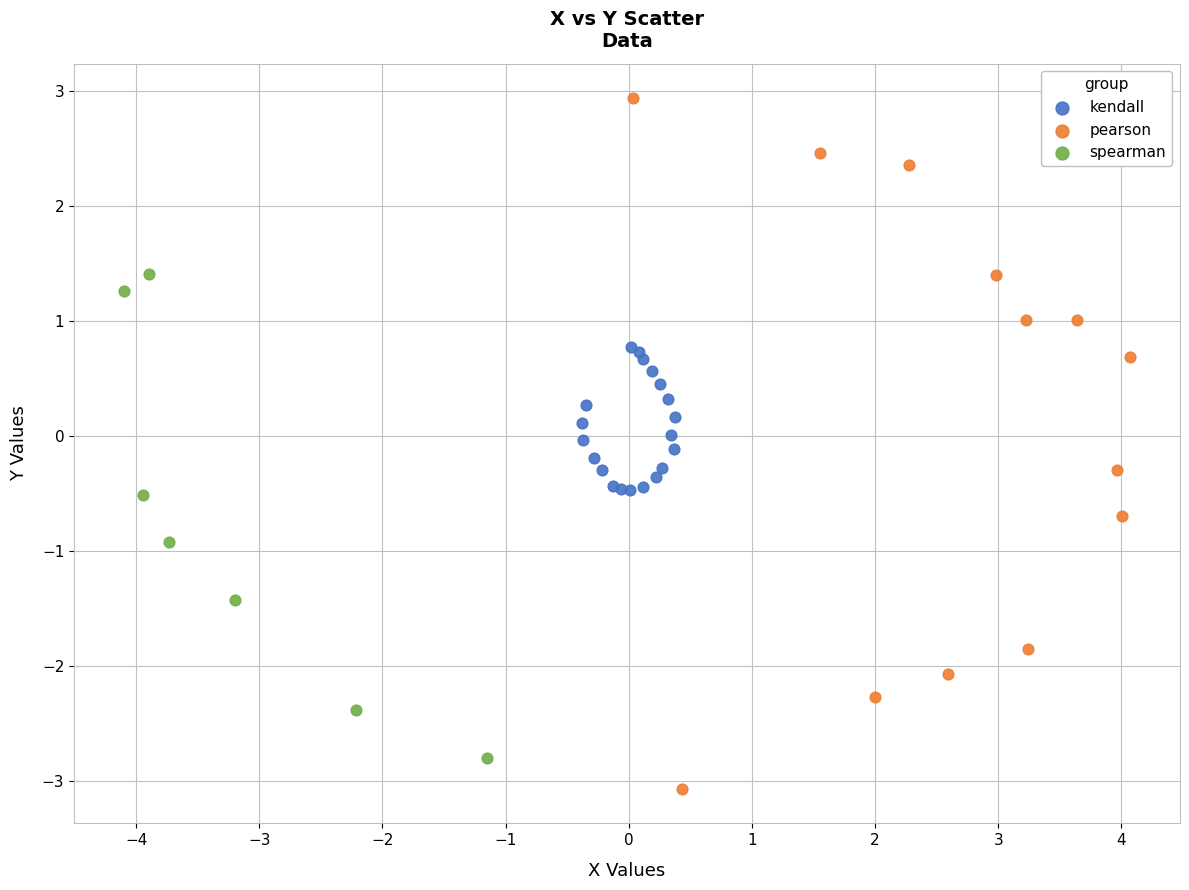

What are all the series names shown in the legend?

kendall, pearson, spearman